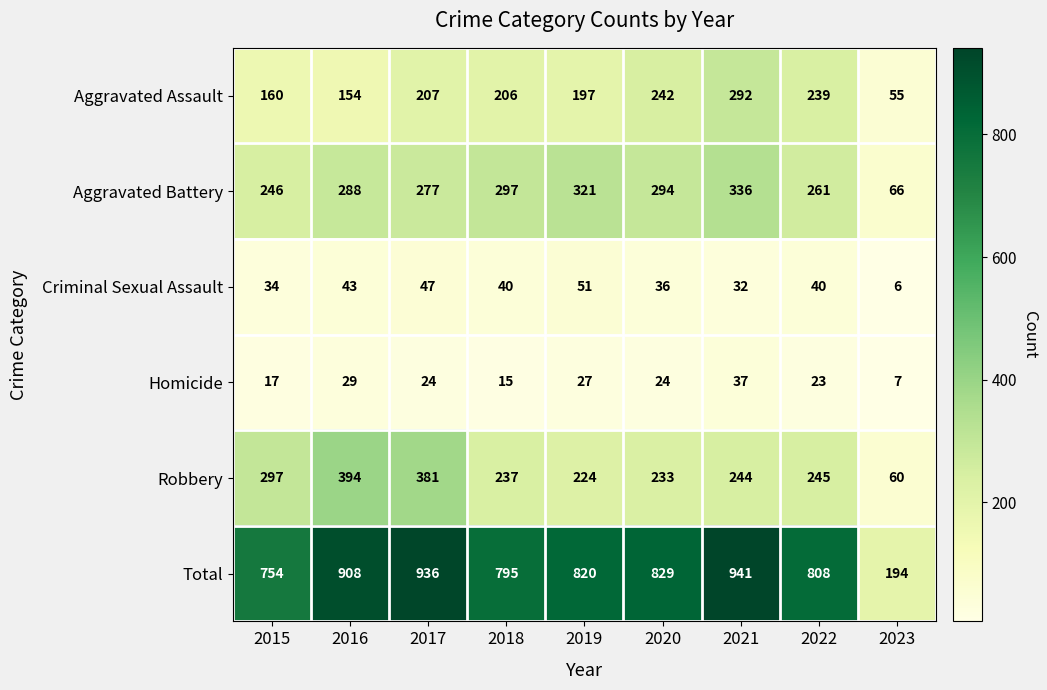

At which label is Homicide closest to 22?

2022